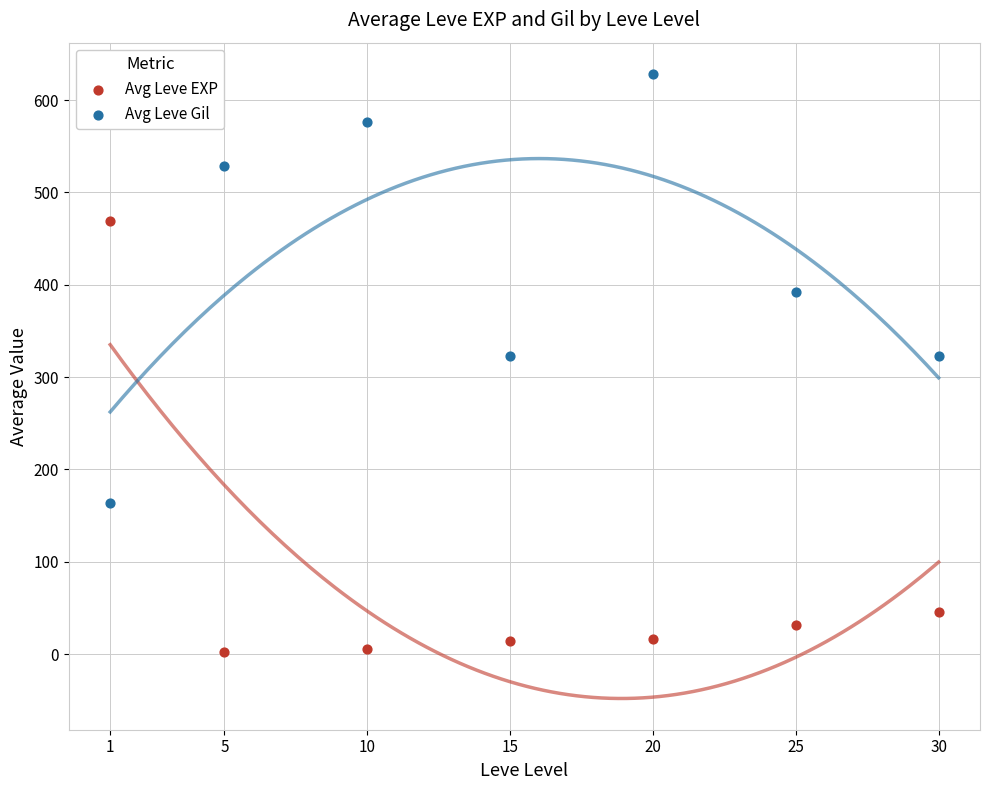

Which series contains the lowest Y value?

Avg Leve EXP